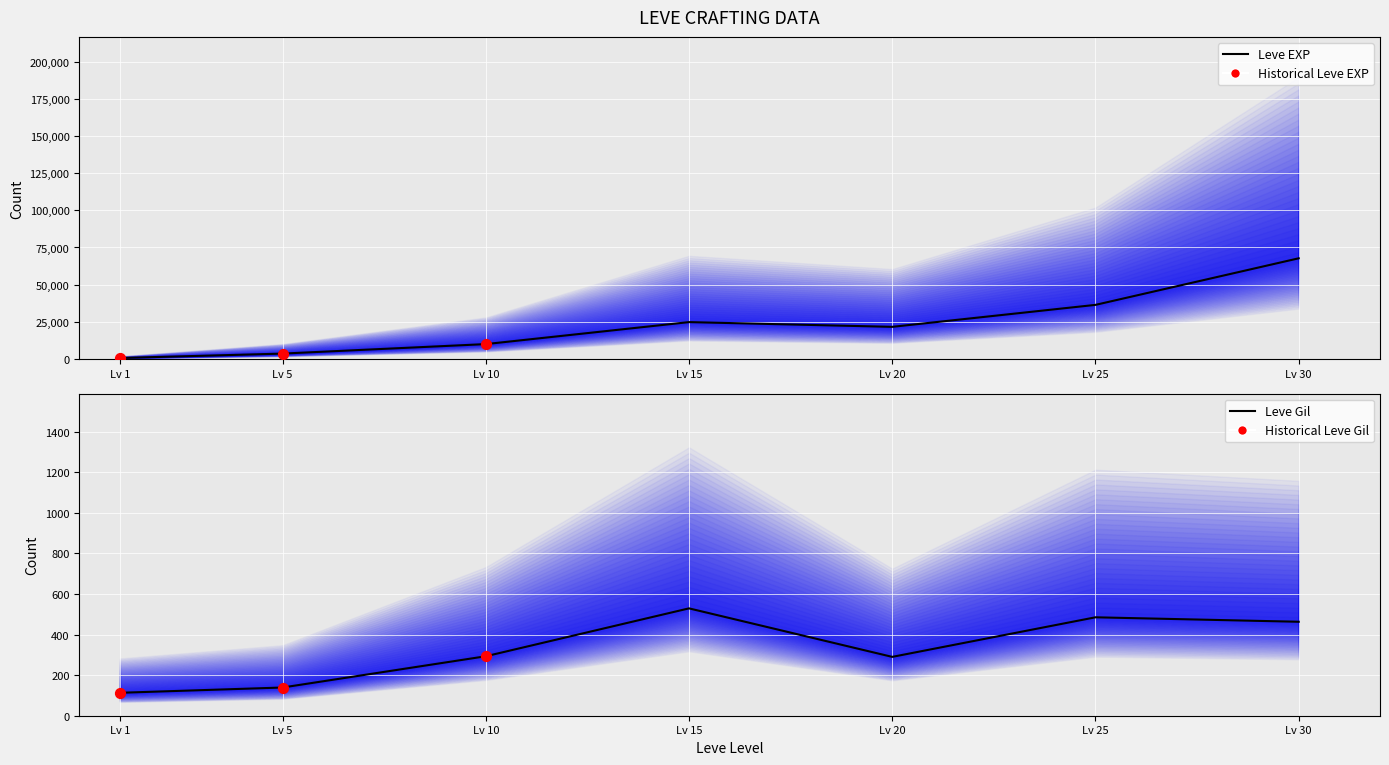

At how many categories does at least one series exceed 7493?

5